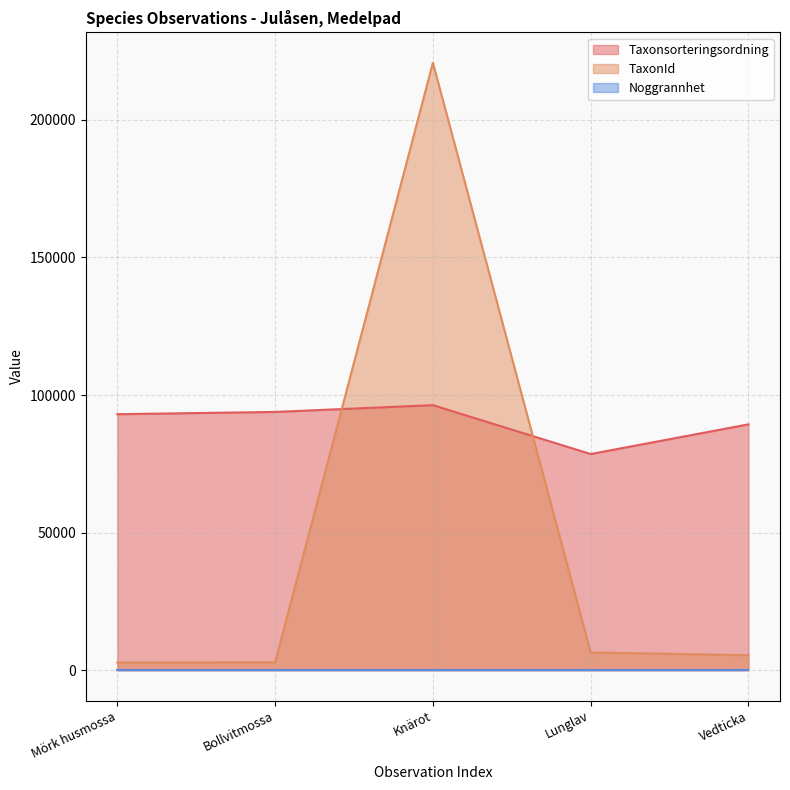

The value of TaxonId at Knärot is 321737. True or false?

False